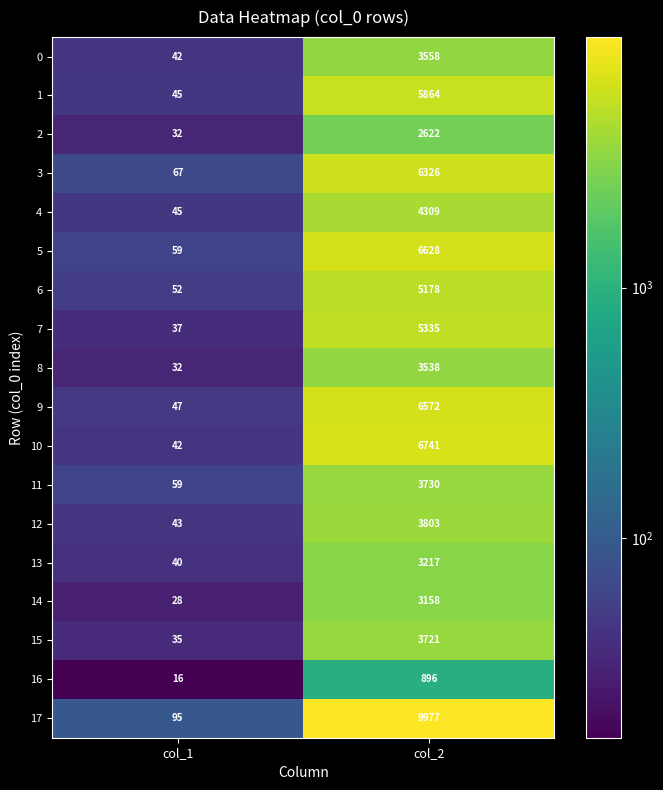

What is the smallest value displayed?

16